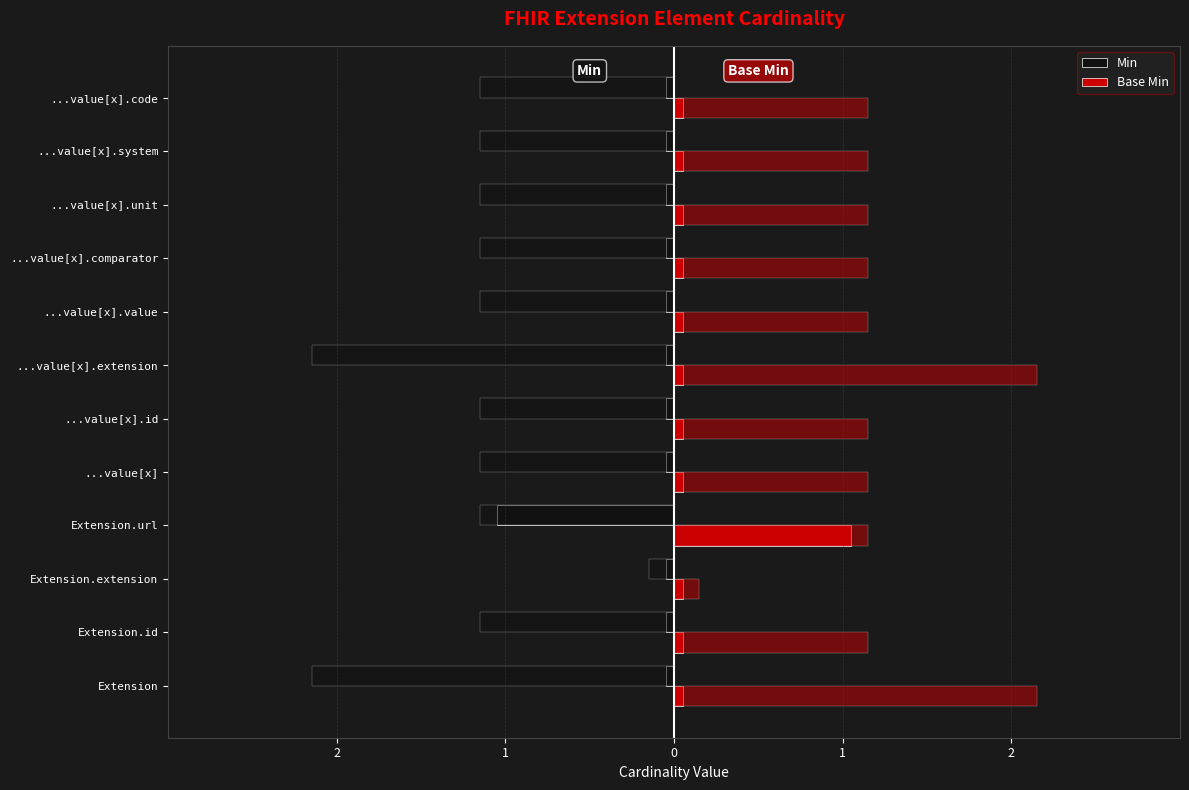

Rank the series by their maximum value, from lowest to highest.

Min, Base Min